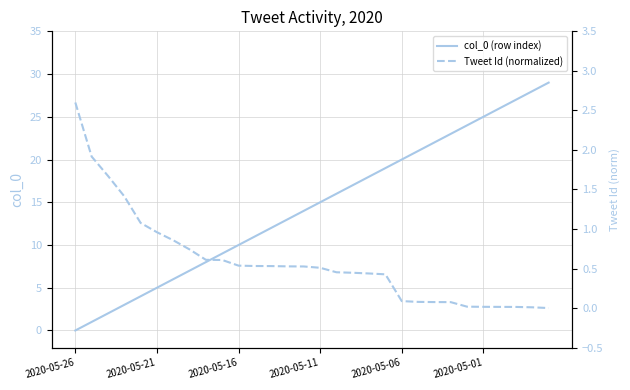

After their last crossing, which series has the higher values: col_0 (row index) or Tweet Id (normalized)?

col_0 (row index)